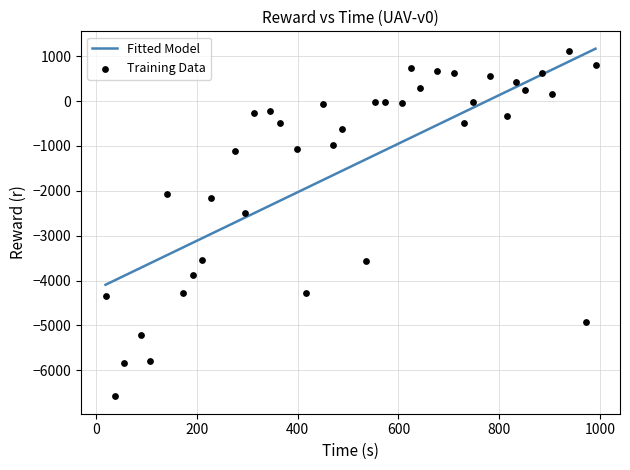

What is the lowest value of the Fitted Model series?

-4093.2